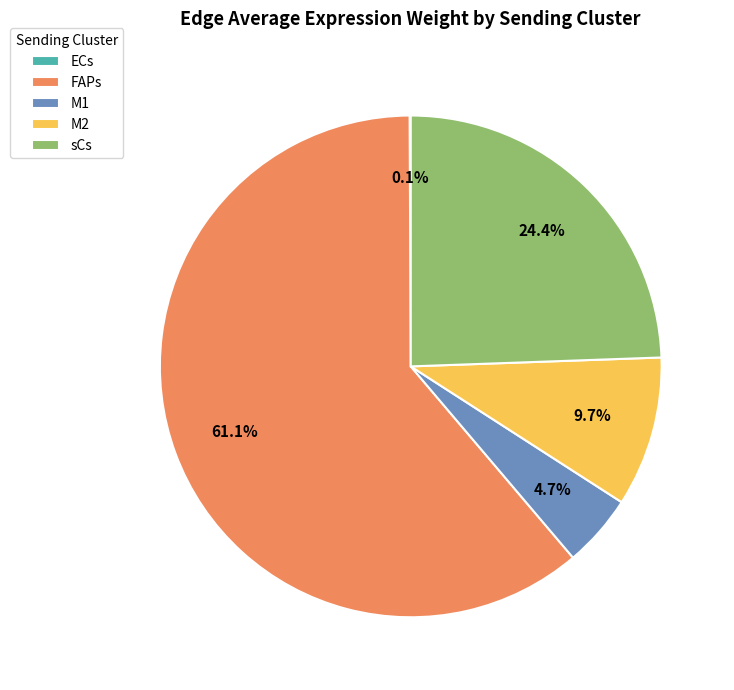

Which has a higher value, sCs or M2?

sCs